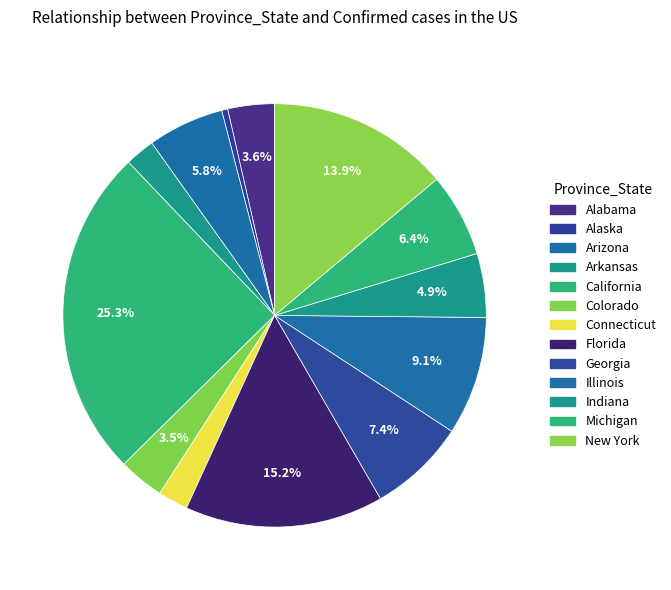

How many segments does this pie chart have?

13